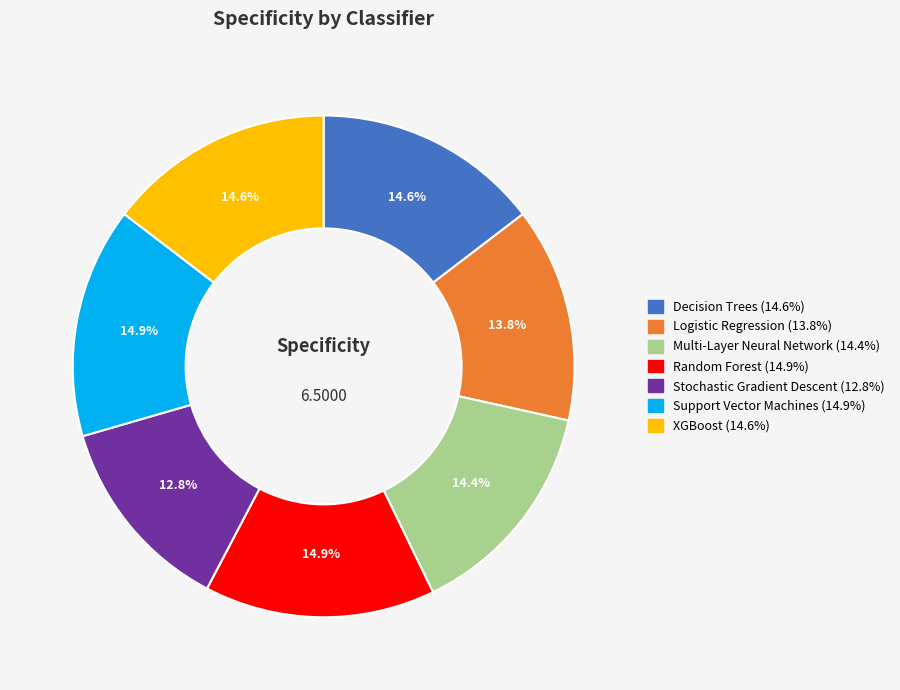

What is the total percentage of XGBoost and Decision Trees?

29.2%